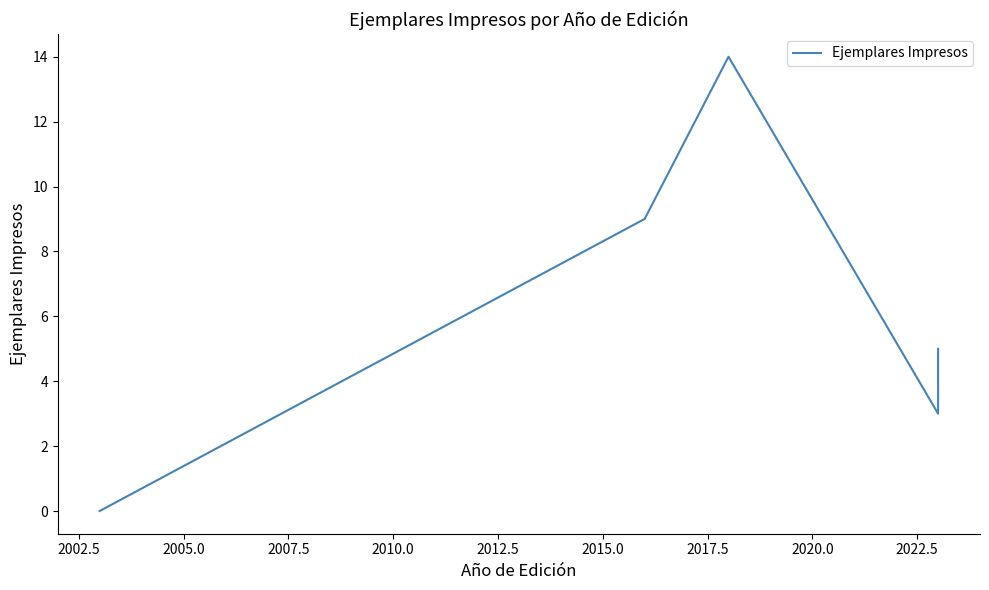

What is the greatest value displayed?

14